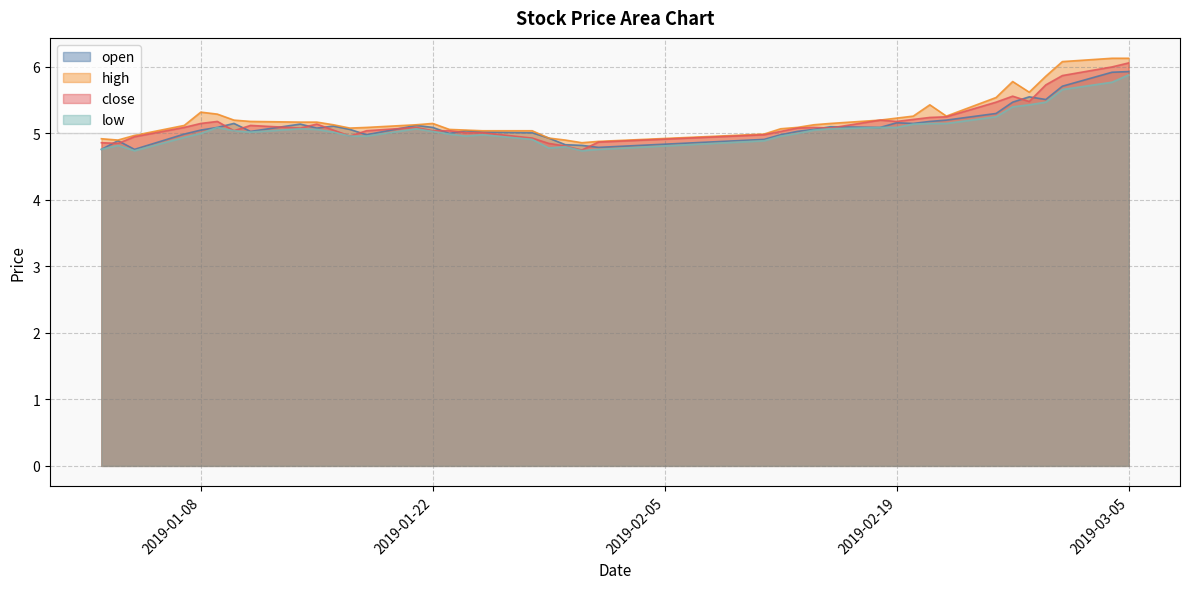

What are all the series names shown in the legend?

open, high, close, low